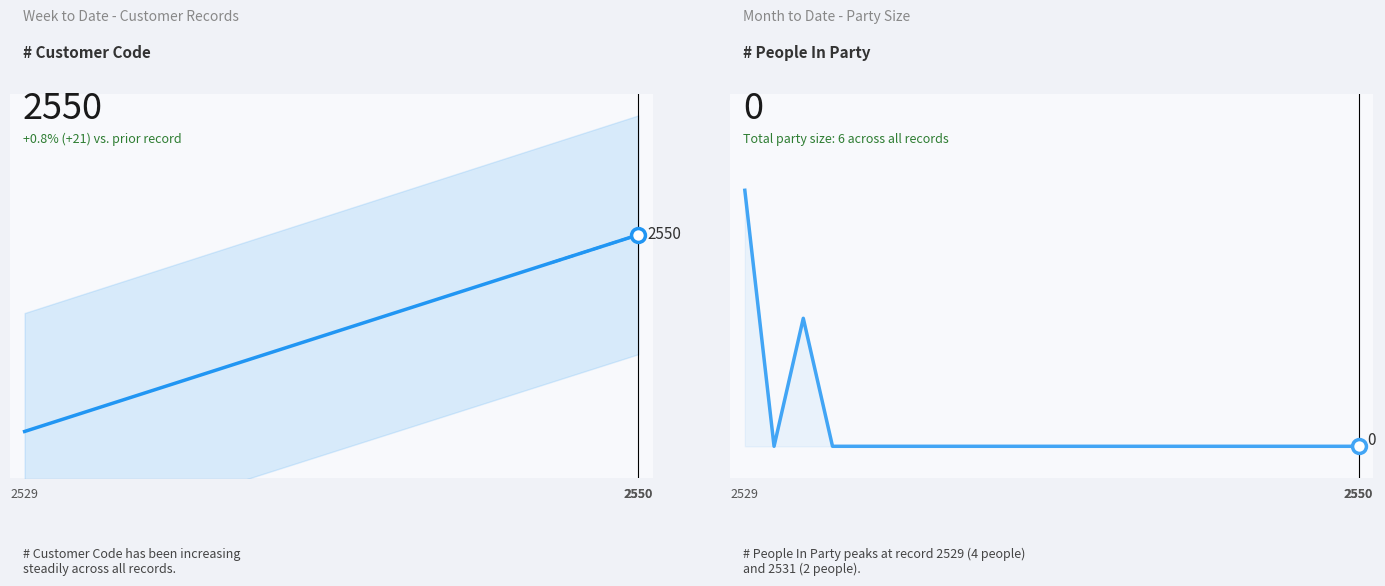

What is the difference between the maximum and minimum values in the People In Party series?

4